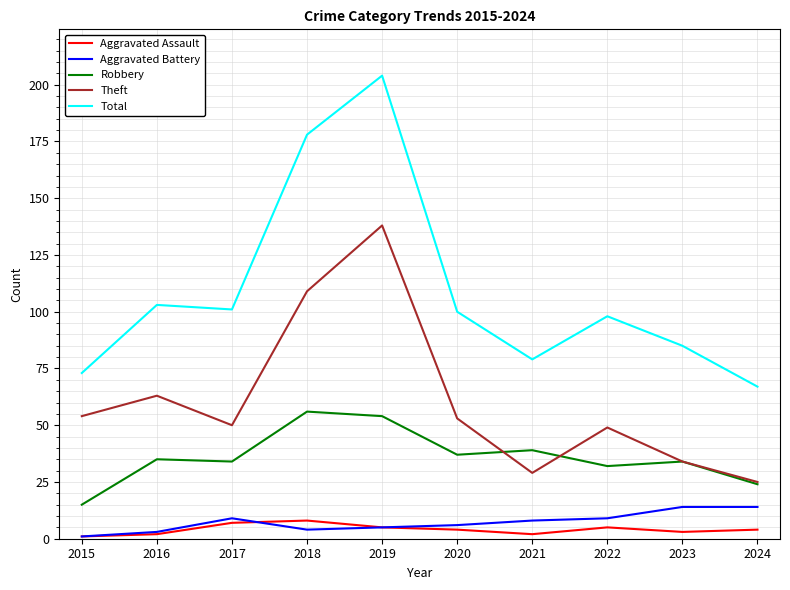

True or false: Aggravated Battery and Aggravated Assault cross at least once.

True